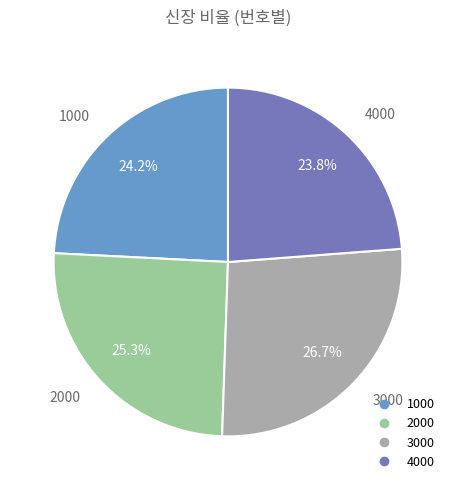

Is it true that 3000 is 38% of the pie?

False